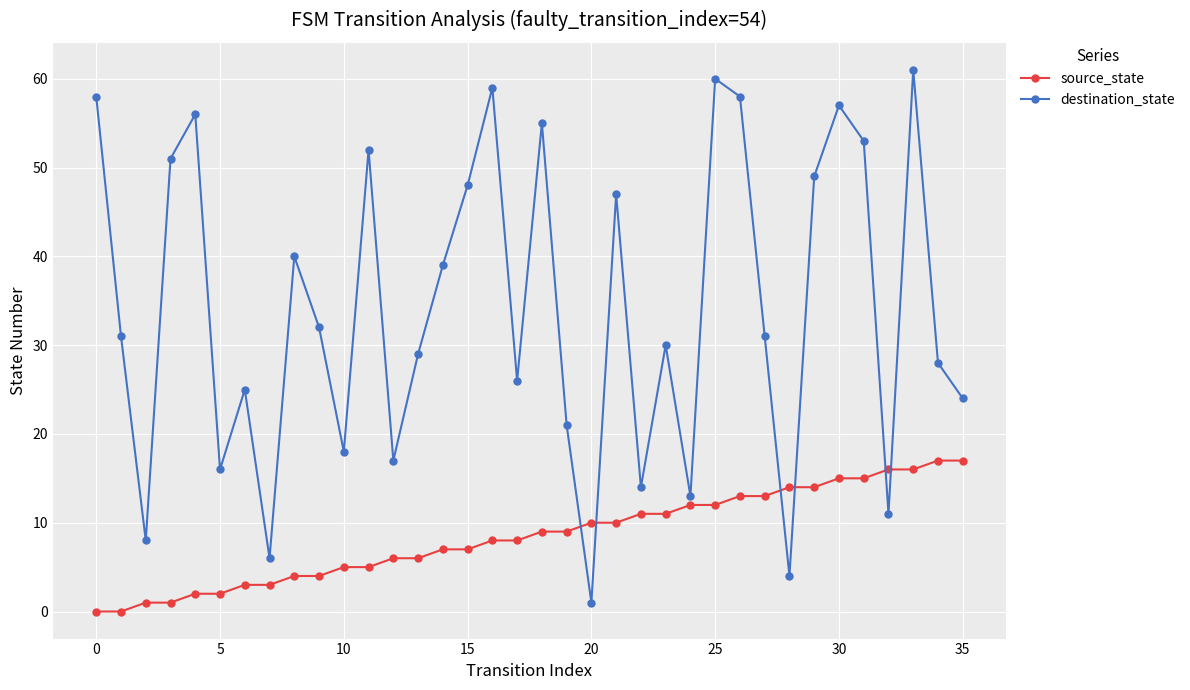

Which series has the largest total across all categories?

destination_state